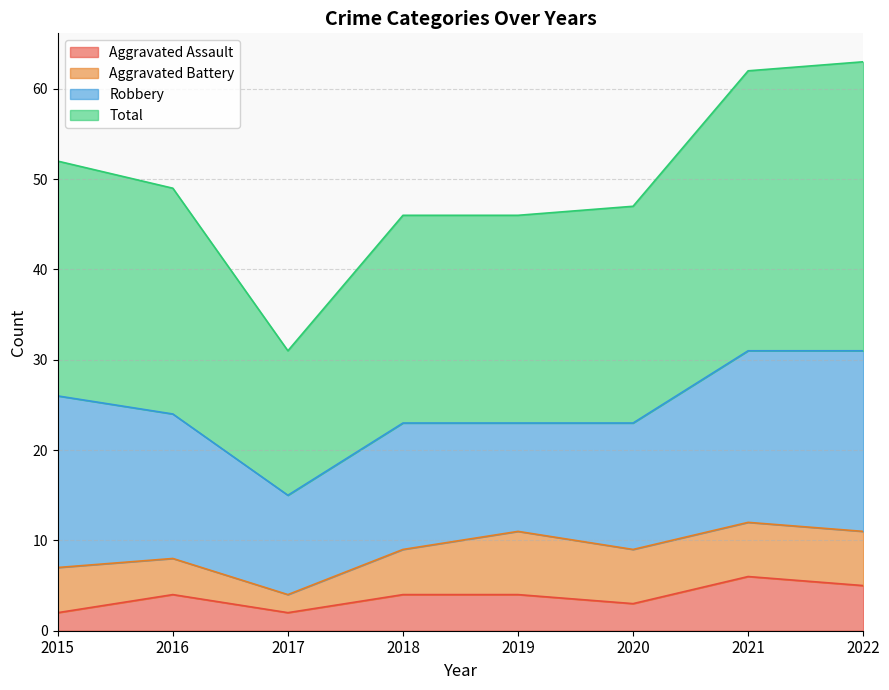

True or false: Total and Aggravated Assault cross at least once.

False